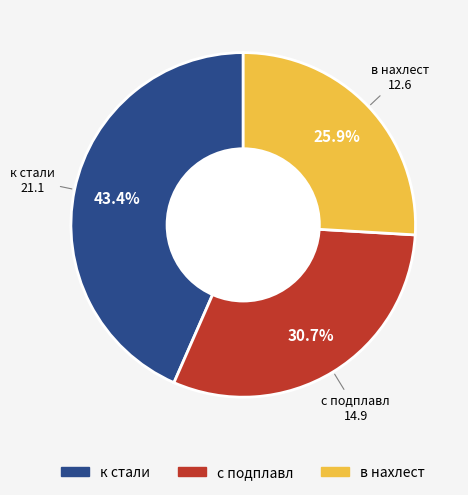

To the nearest percent, what is the combined percentage of с подплавл and к стали?

74%